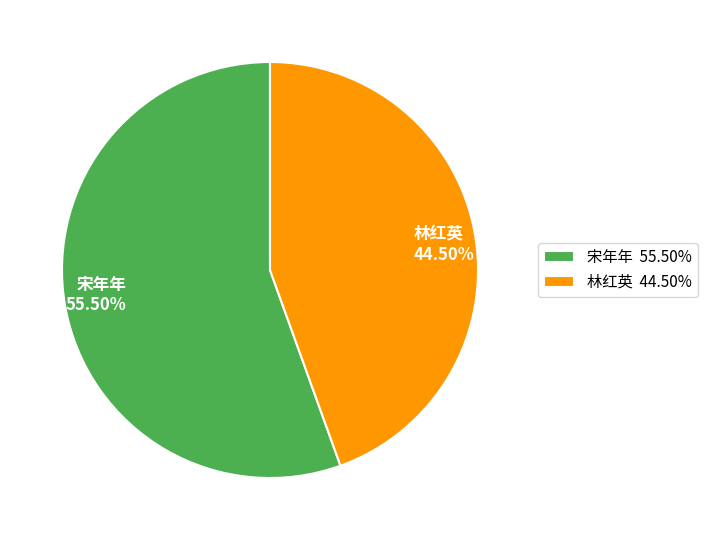

To the nearest percent, what is the average slice percentage?

50%